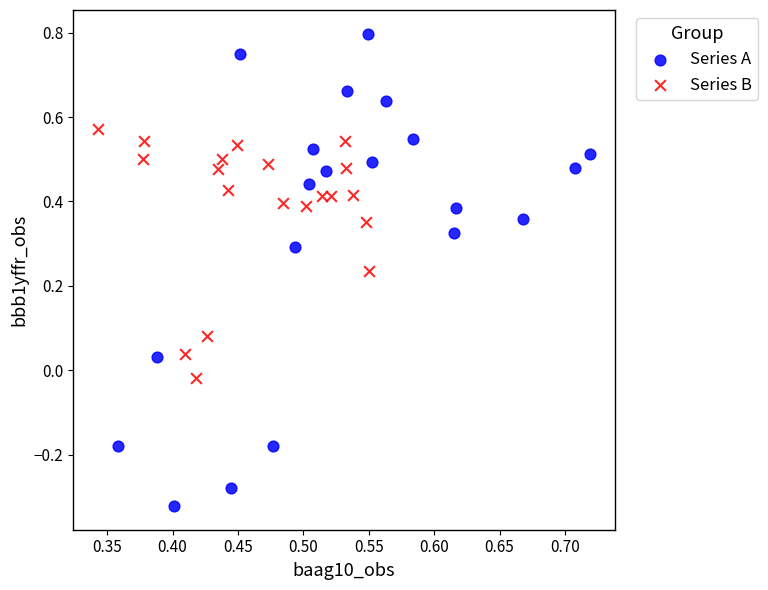

Which series has the widest spread of Y values?

Series A